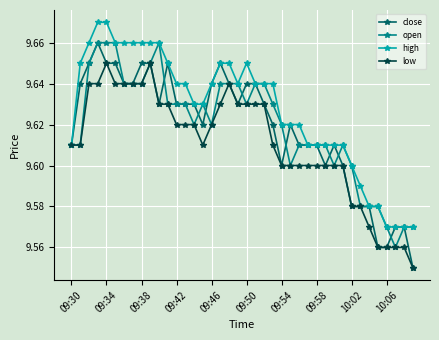

True or false: open has more than 0 points higher than both neighbors.

True